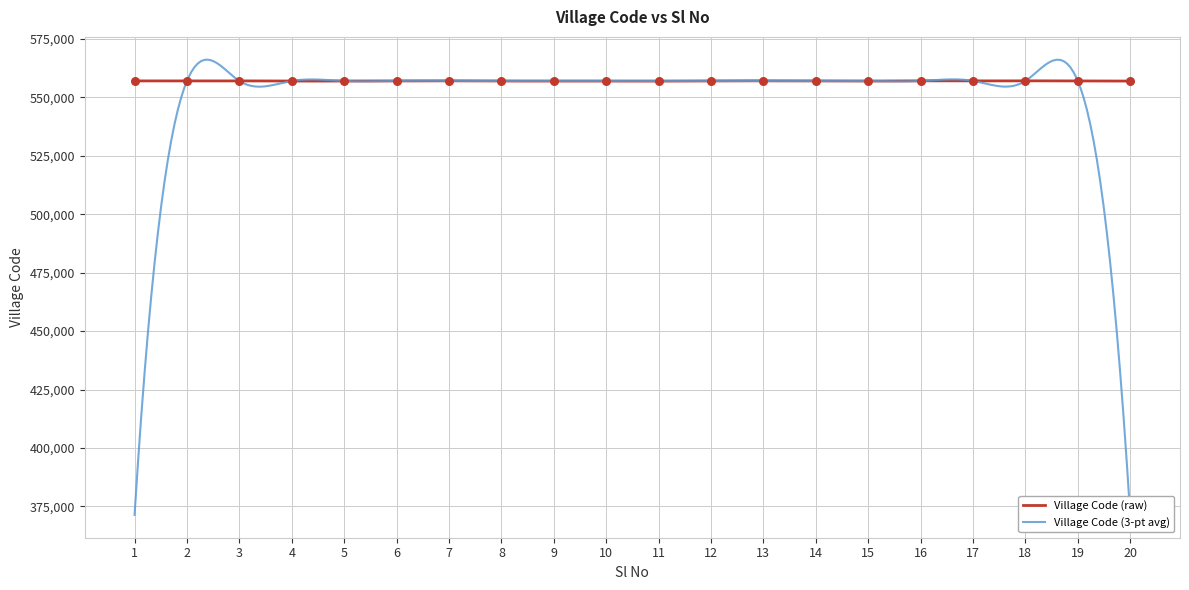

Which has a higher value, 7 or 11?

7